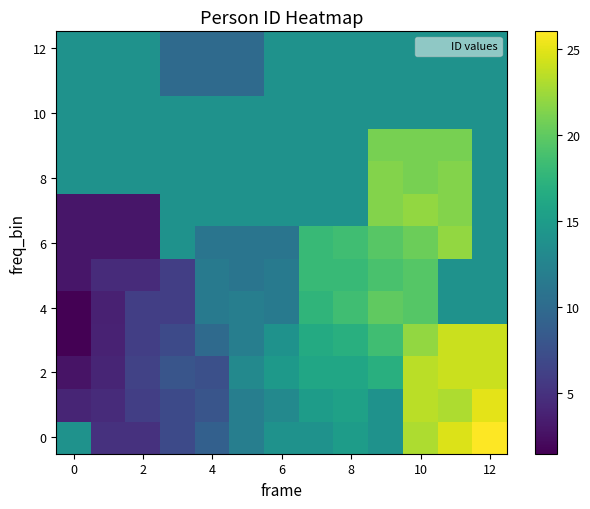

Count the number of categories in the chart.

13